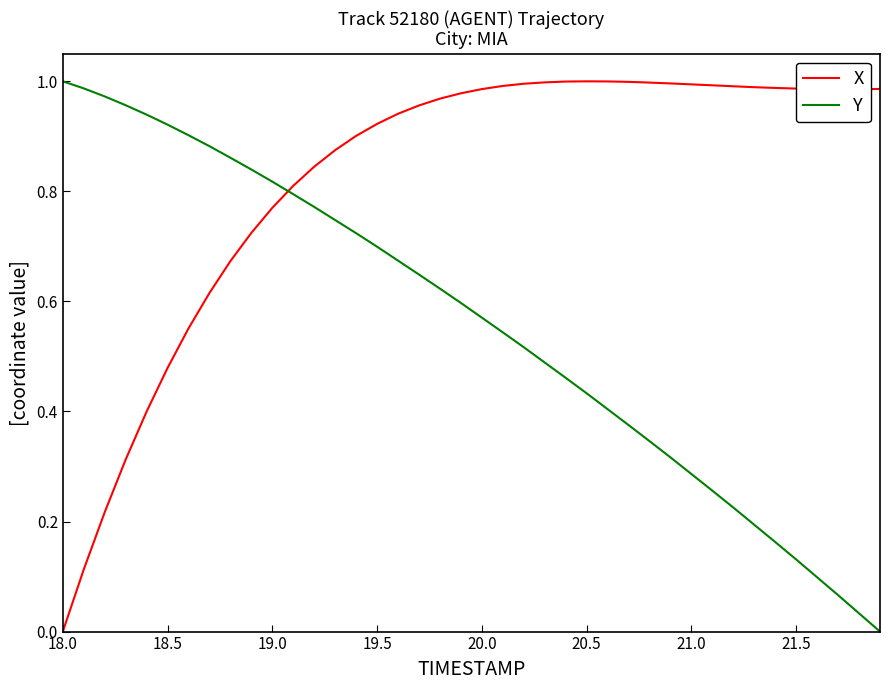

Which series has the largest total across all categories?

X